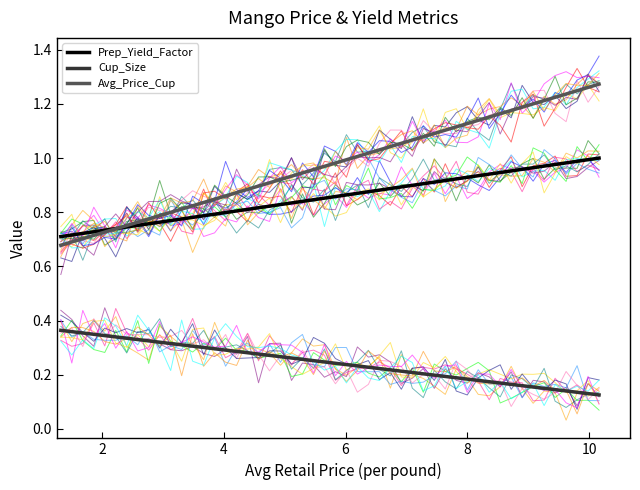

At which category is the sum across all series the highest?

10.1637125484